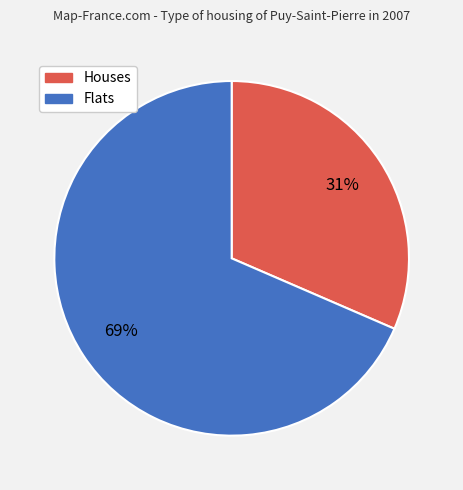

To the nearest percent, what is the average slice percentage?

50%